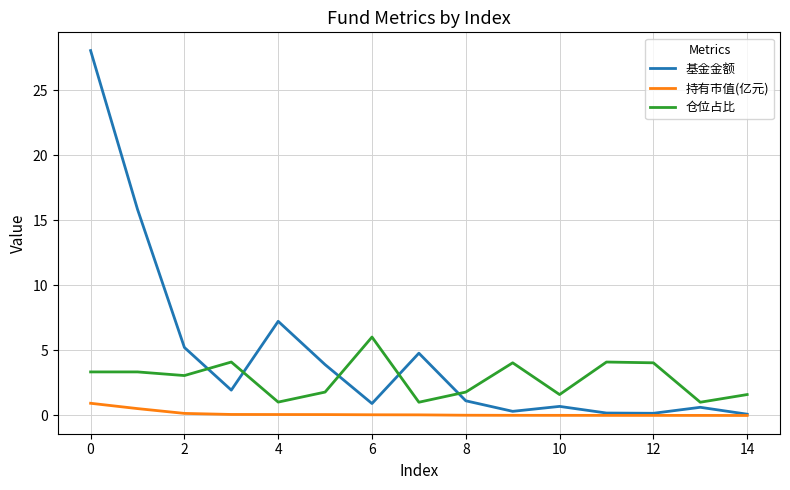

List the series in order of their overall mean, lowest first.

持有市值(亿元), 仓位占比, 基金金额